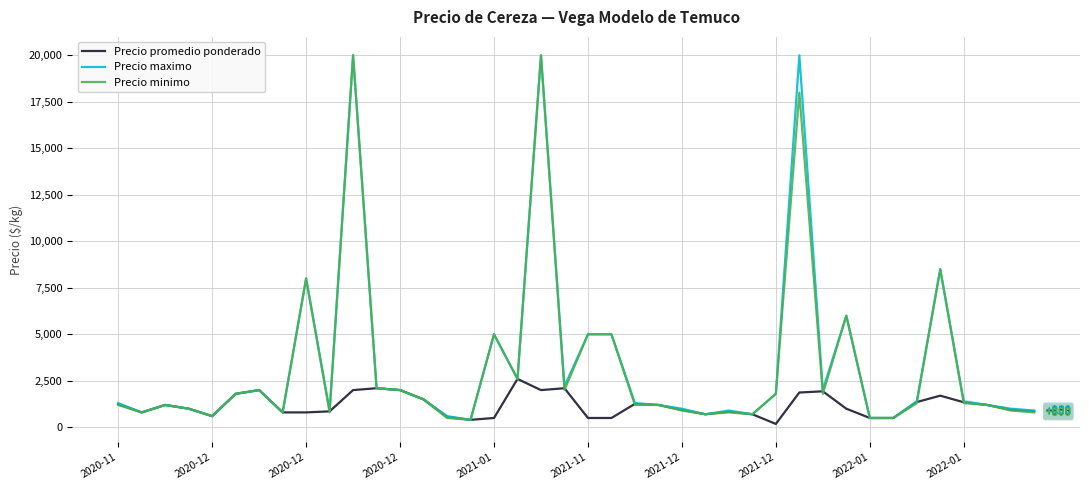

How many lines are shown in the chart?

3